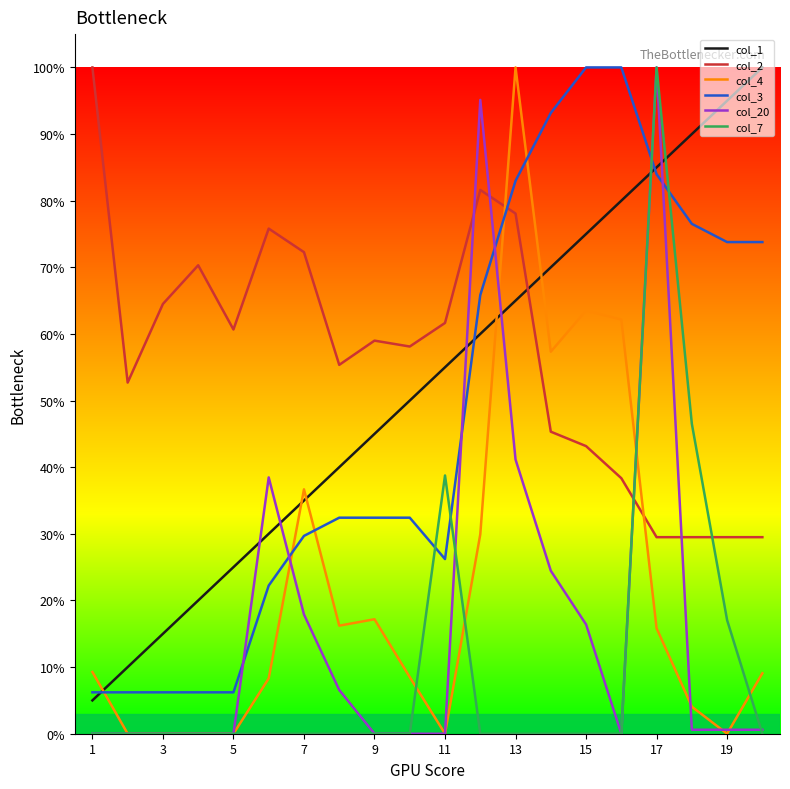

How many times do col_2 and col_4 cross each other?

2